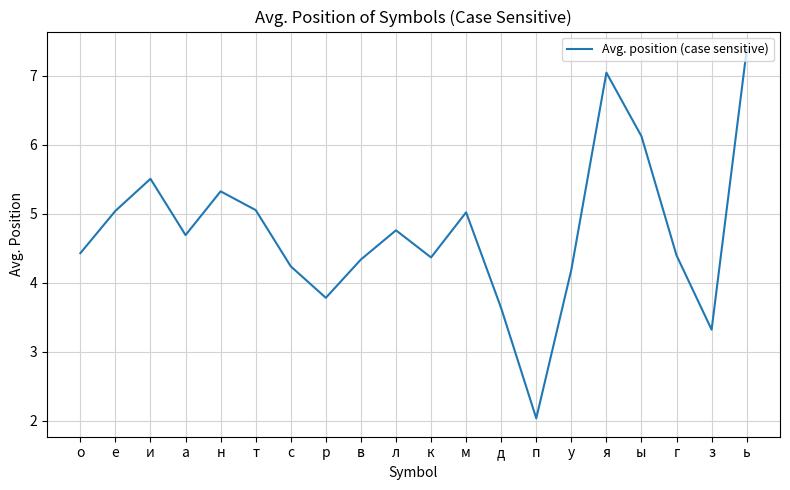

Is it true that the value at а is 4.7?

True